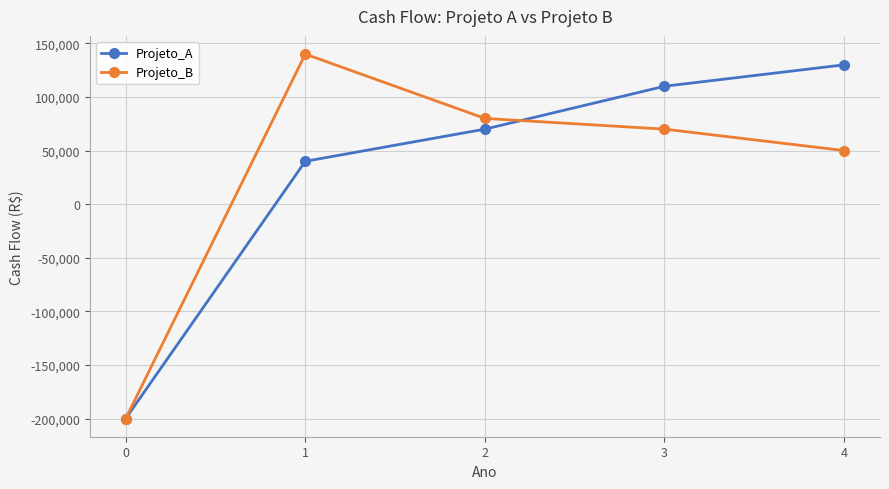

Does the chart display data point markers on the line(s)?

Yes